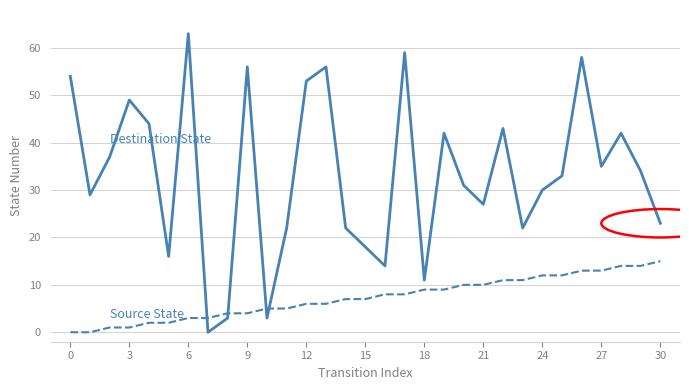

How many lines are shown in the chart?

2